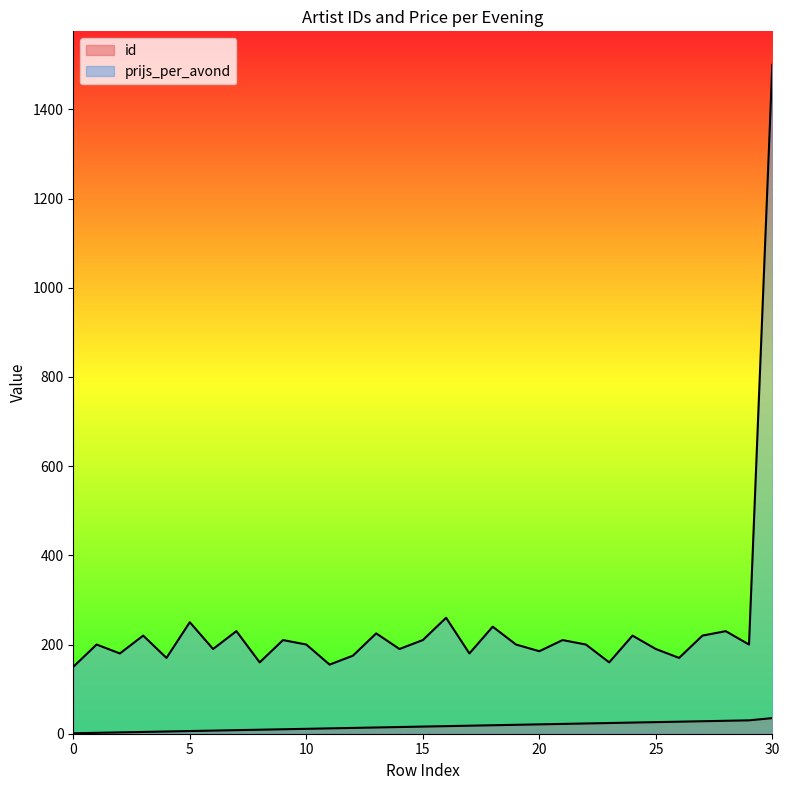

True or false: prijs_per_avond has a value of 49 at 19.

False